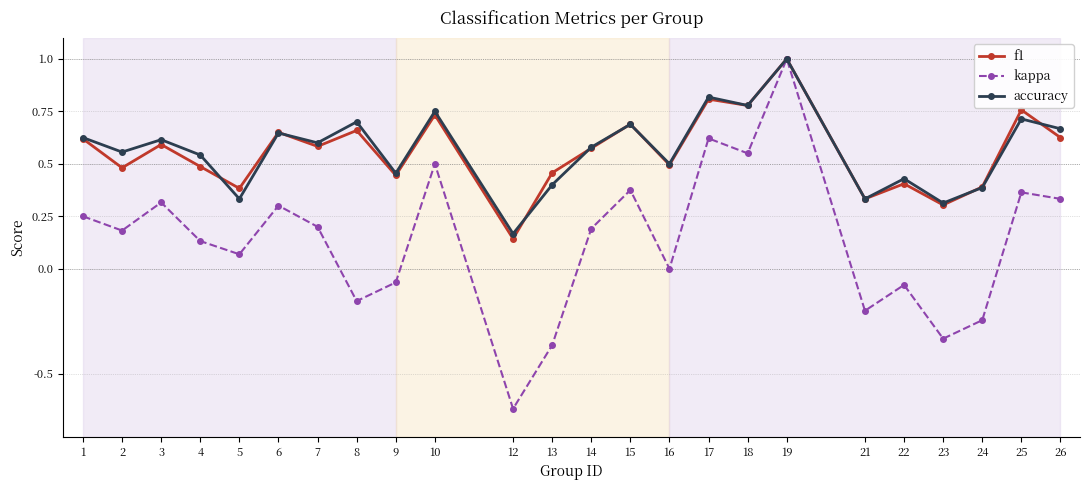

The f1 series shows 0.3 at 13. True or false?

False